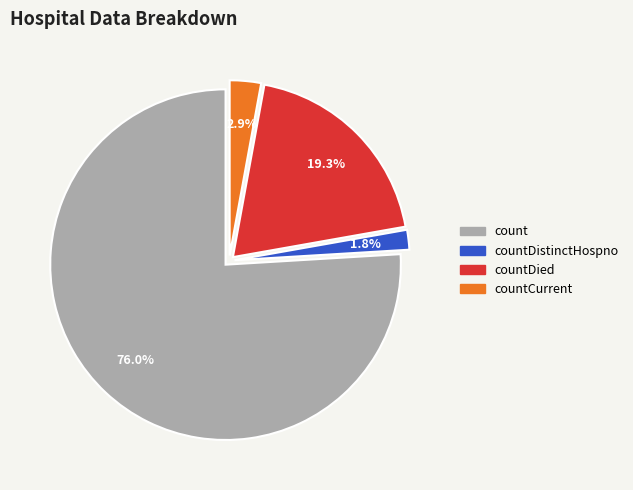

Is there a majority slice in this chart?

Yes